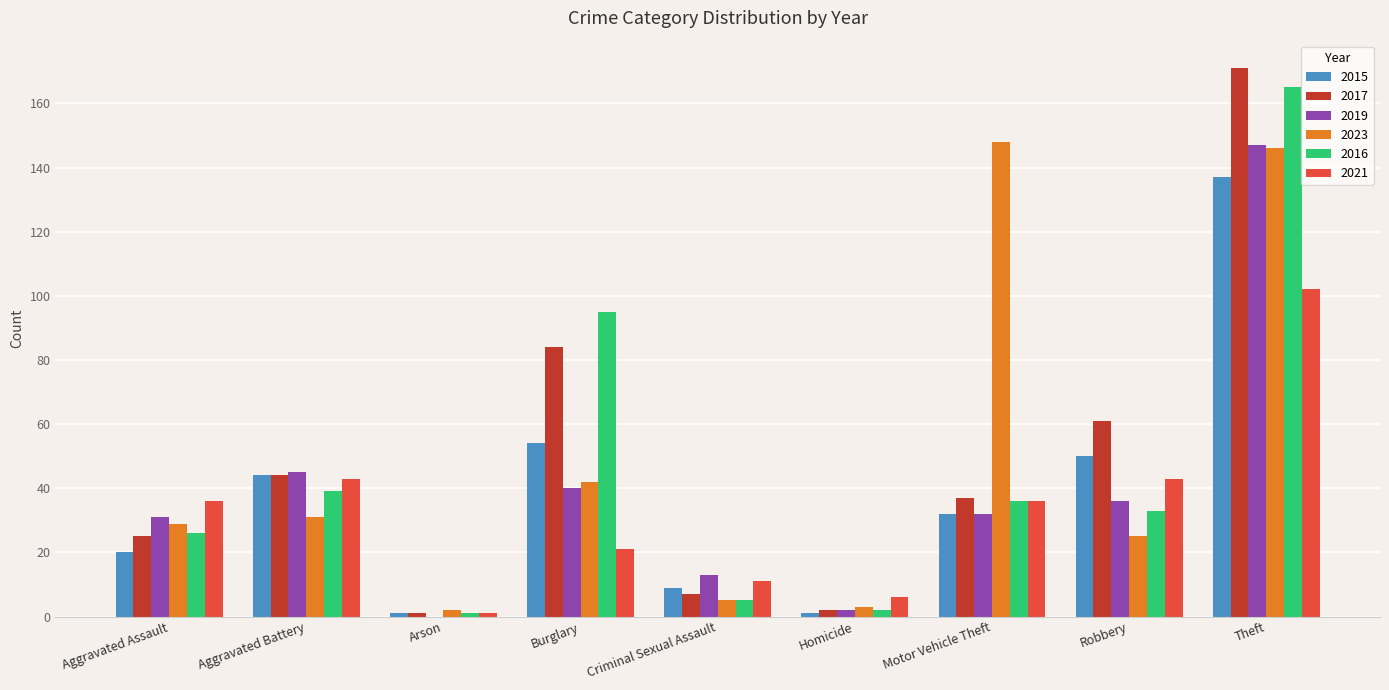

What is the sum of all 2023 values?

431